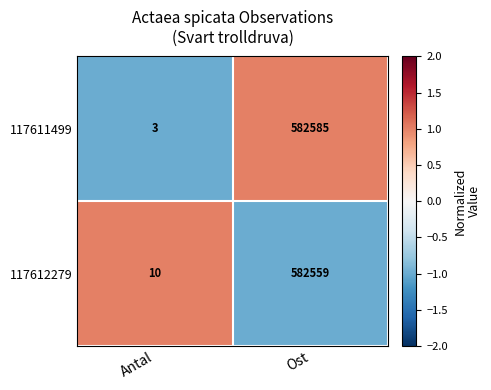

Reading right to left, what are all the values shown in this chart?

117611499: Ost=582585	Antal=3
117612279: Ost=582559	Antal=10